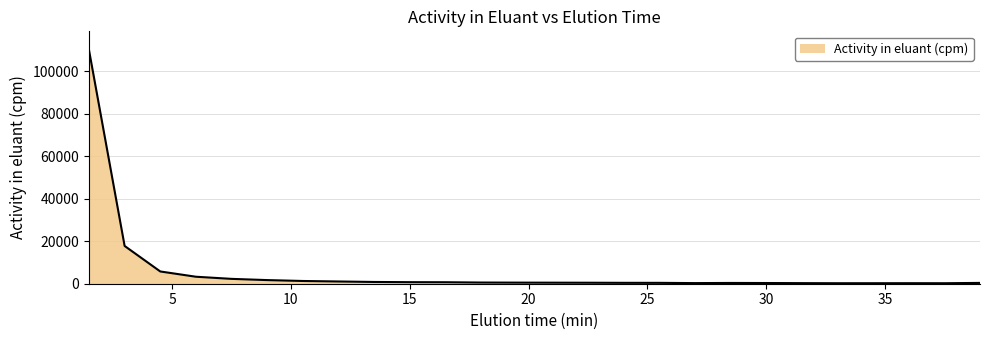

What is the maximum value shown in the chart?

109868.5